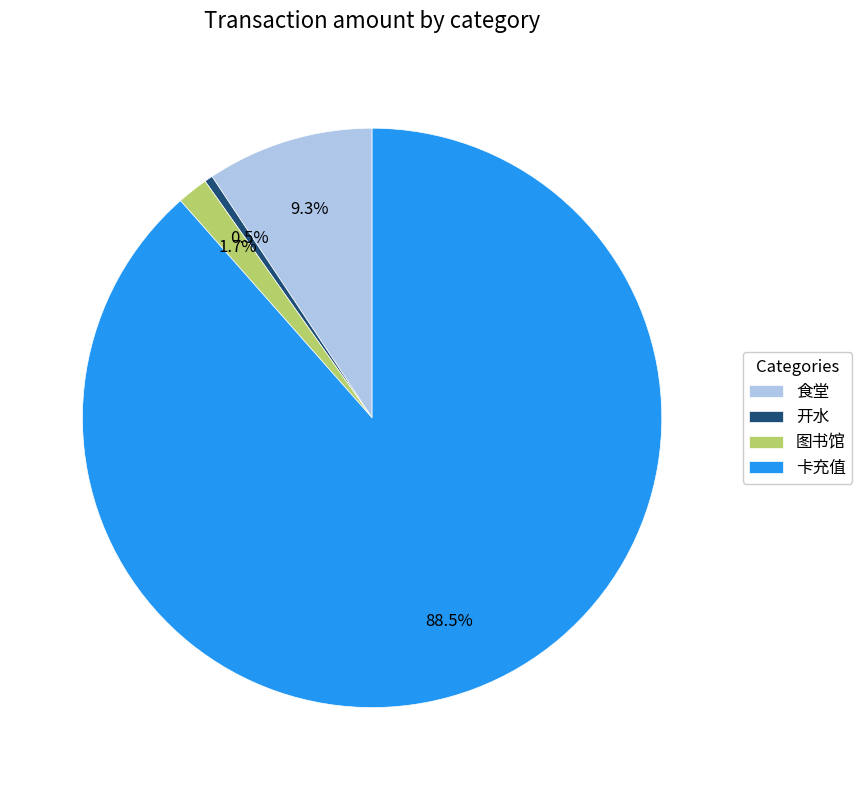

Combined, what portion of the pie is 图书馆 and 卡充值?

90.2%